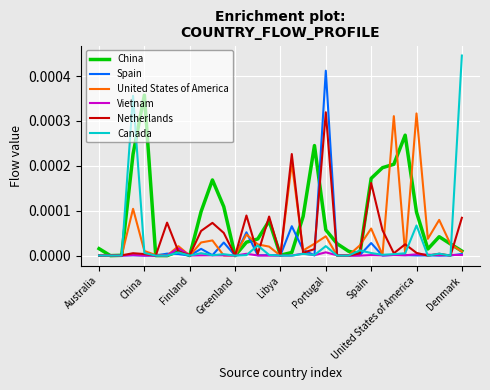

Which series has the largest total across all categories?

China